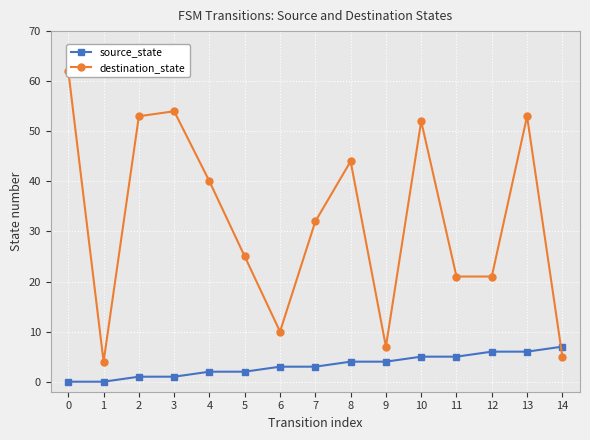

At 7, list the series in order from smallest to largest.

source_state, destination_state